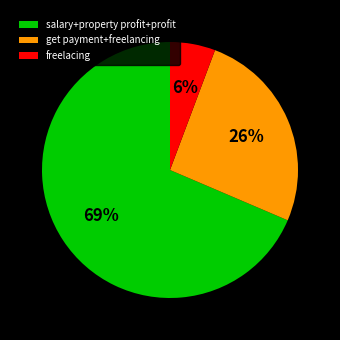

To the nearest percent, what is the difference between the get payment+freelancing and freelacing slice percentages?

20%